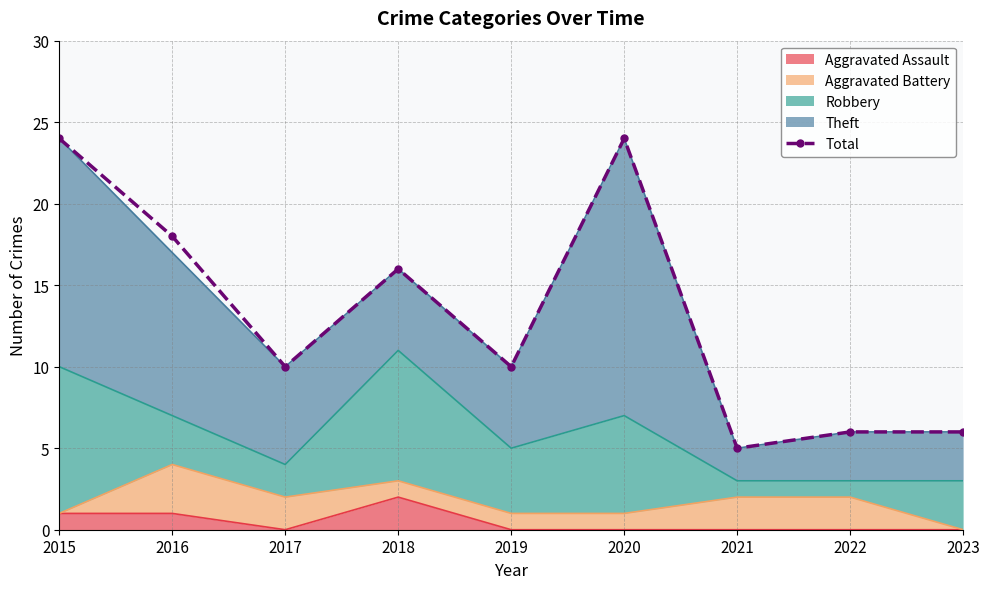

How many interior local valleys (lower than both neighbors) does the data have?

3